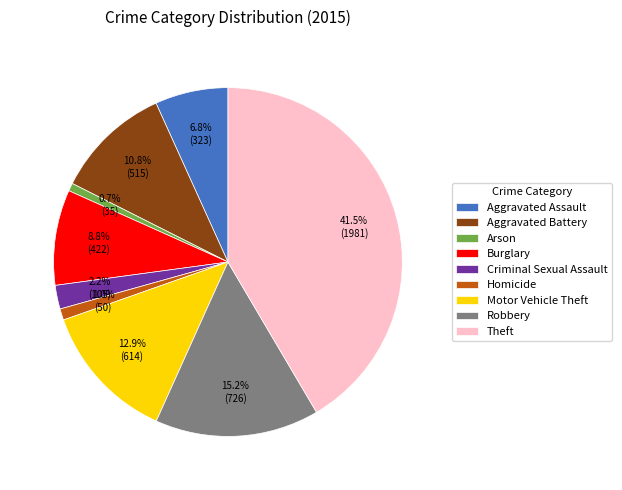

What is the largest slice in the pie chart?

Theft